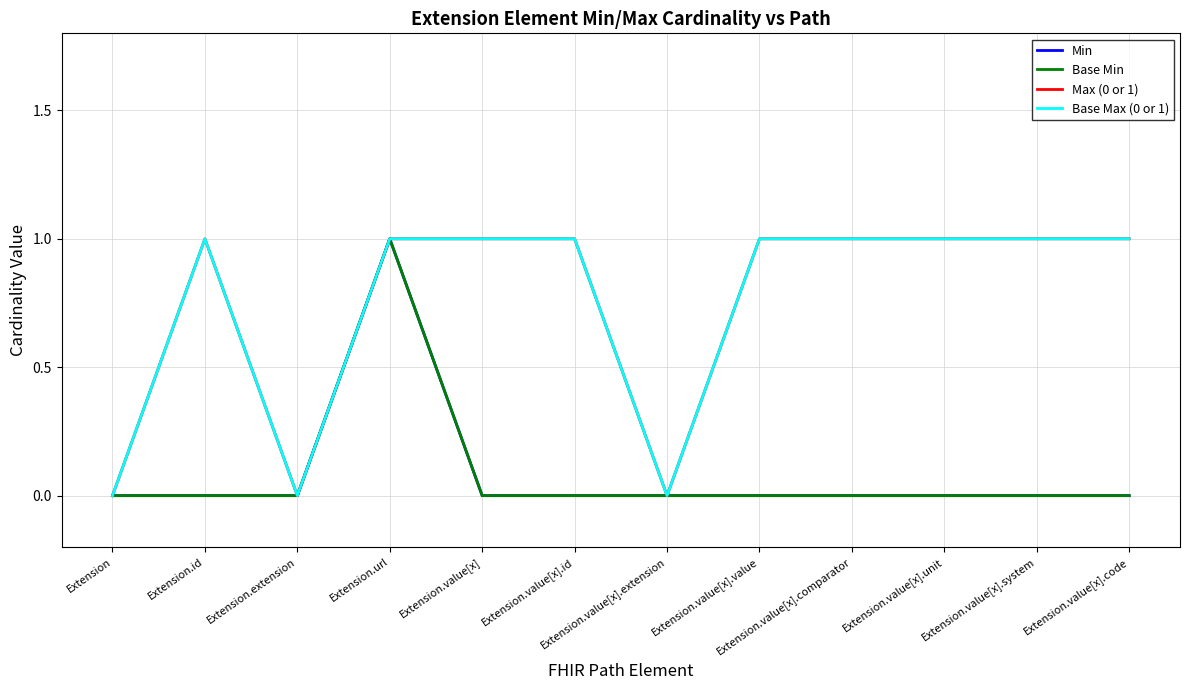

Does the chart display data point markers on the line(s)?

No